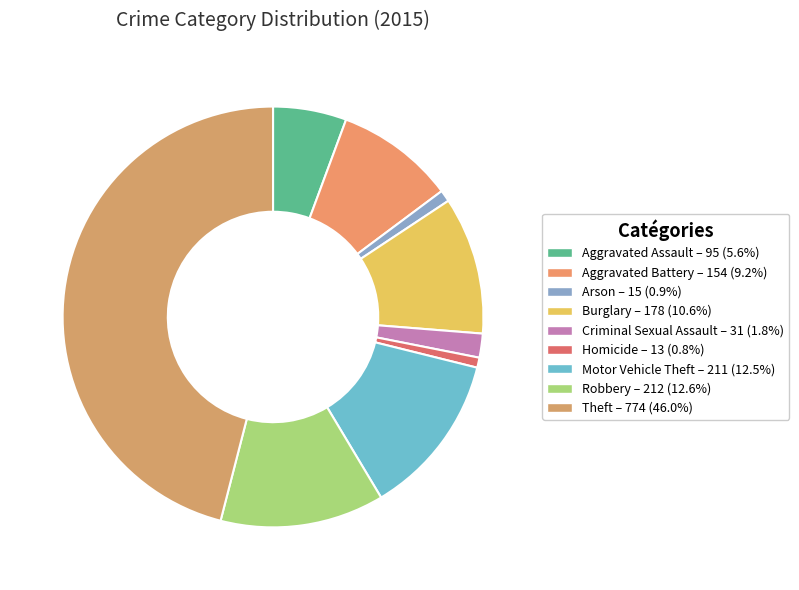

Is it true that Theft is 33% of the pie?

False